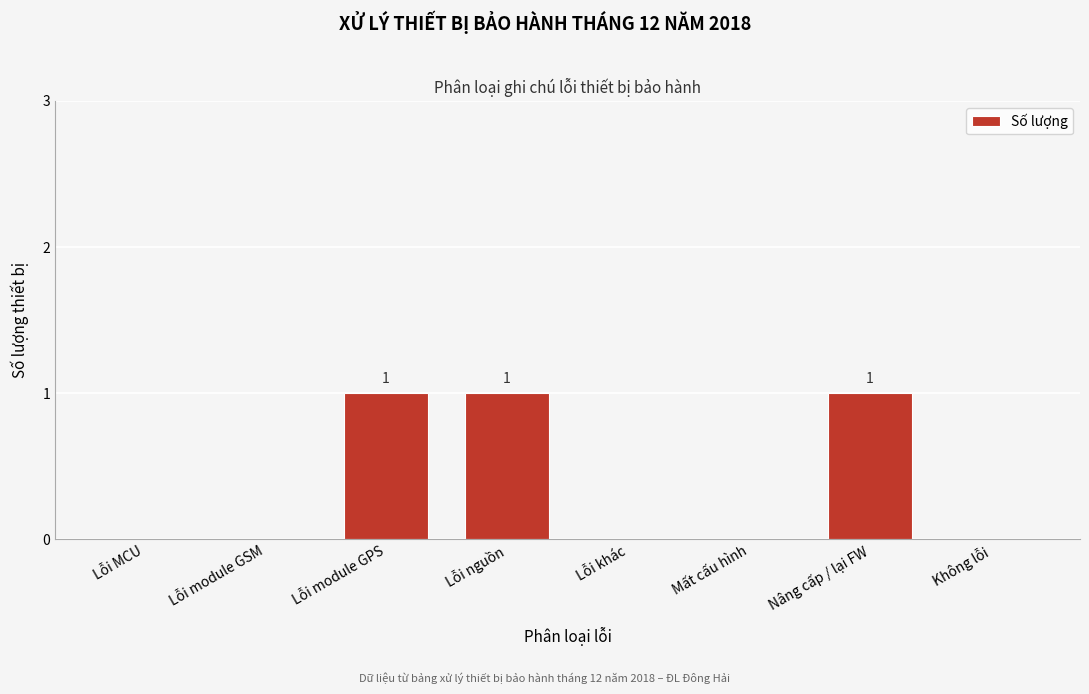

Reading right to left, list all the values displayed in this chart.

Không lỗi=0	Nâng cấp / lại FW=1	Mất cấu hình=0	Lỗi khác=0	Lỗi nguồn=1	Lỗi module GPS=1	Lỗi module GSM=0	Lỗi MCU=0